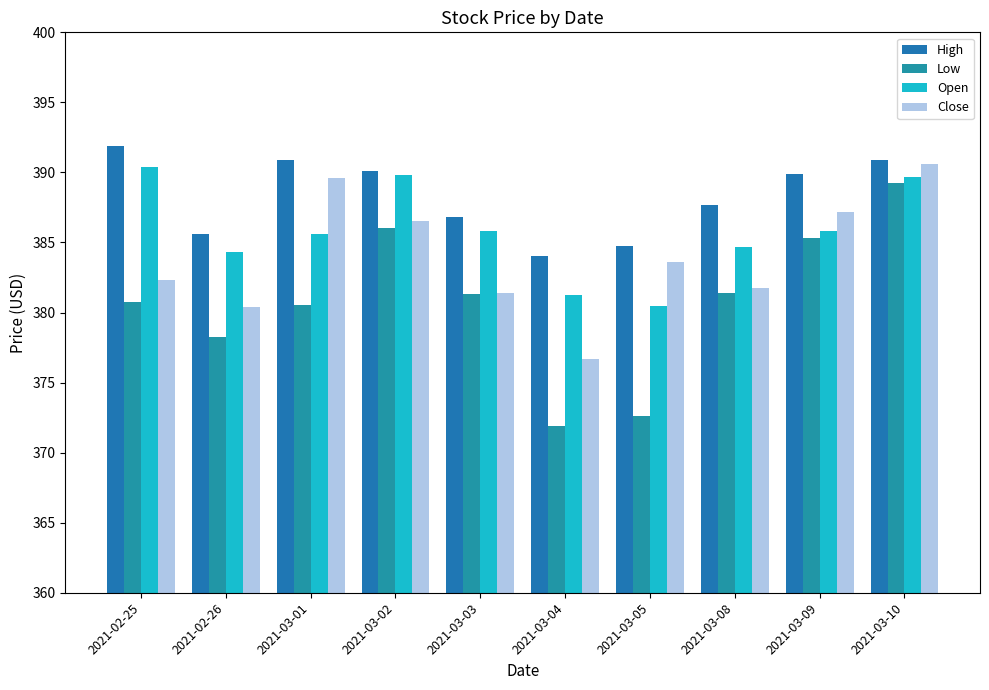

What is the average value of the Open series?

385.8